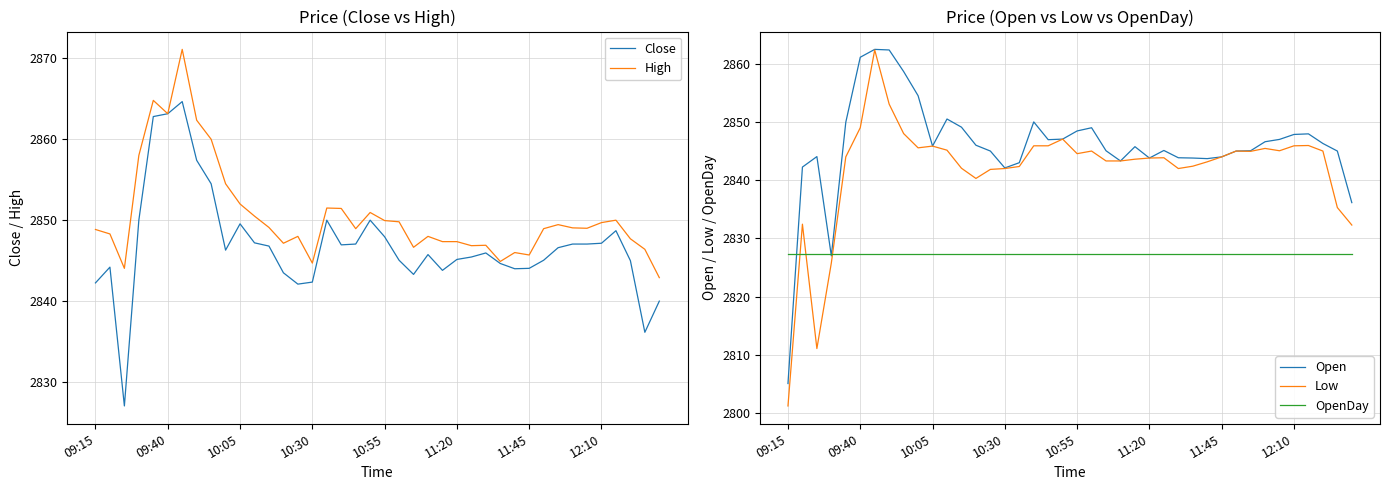

At how many categories does at least one series exceed 2812?

40